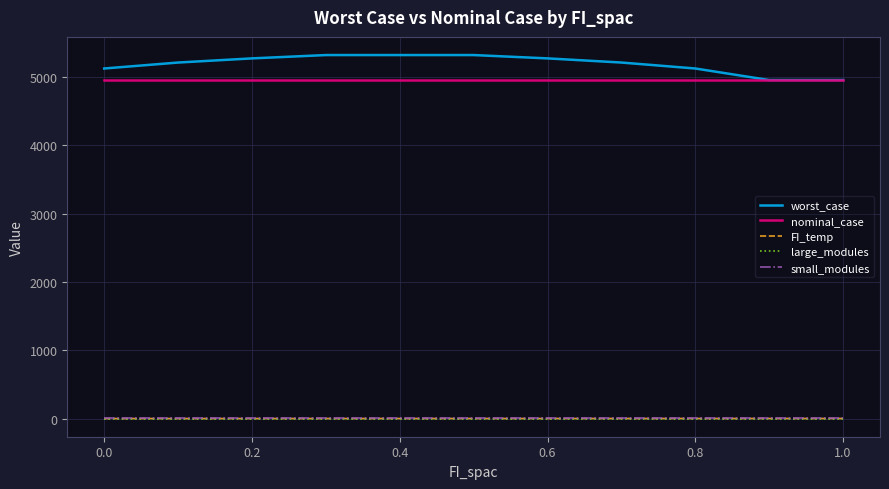

What is the maximum value for nominal_case?

4958.4